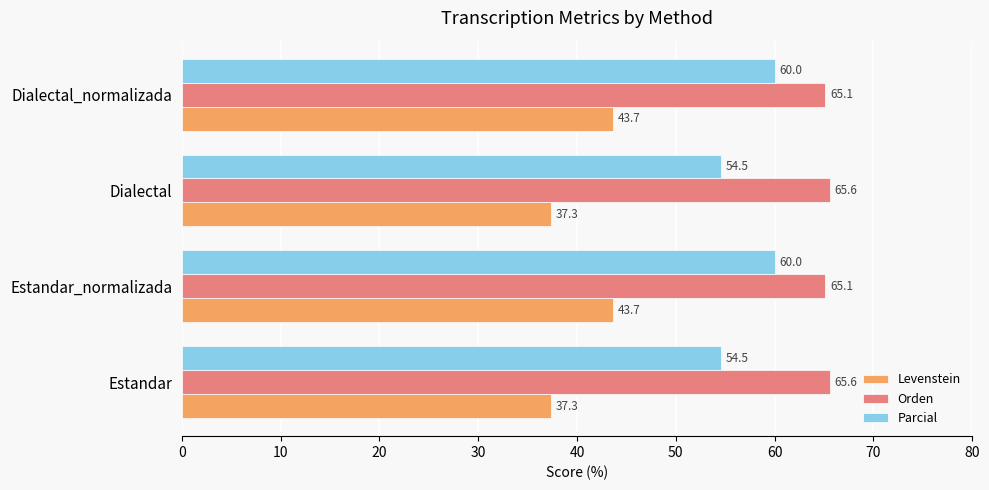

What is the spread (max minus min) of values at Estandar_normalizada?

21.4